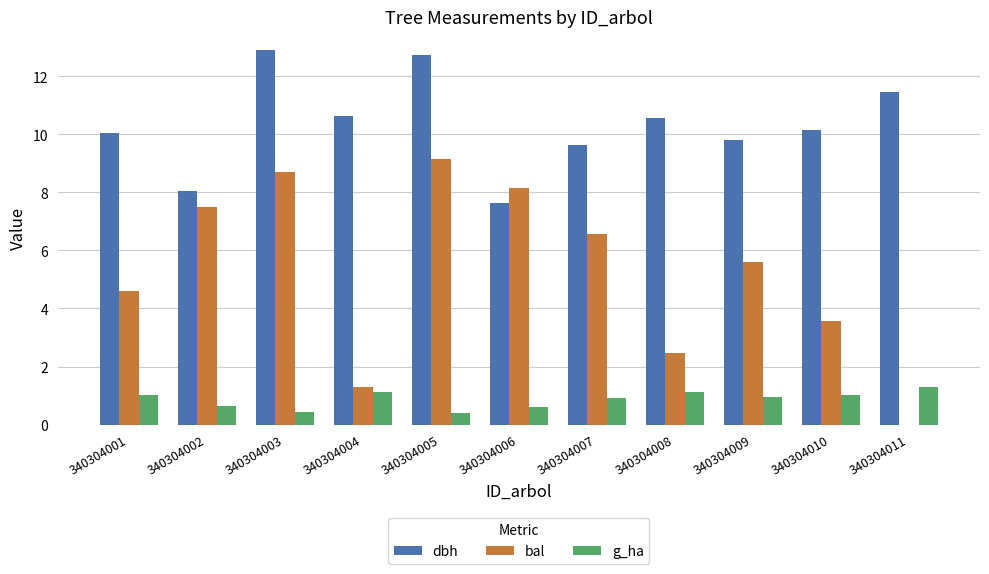

What value does the g_ha series have at 340304009?

1.0